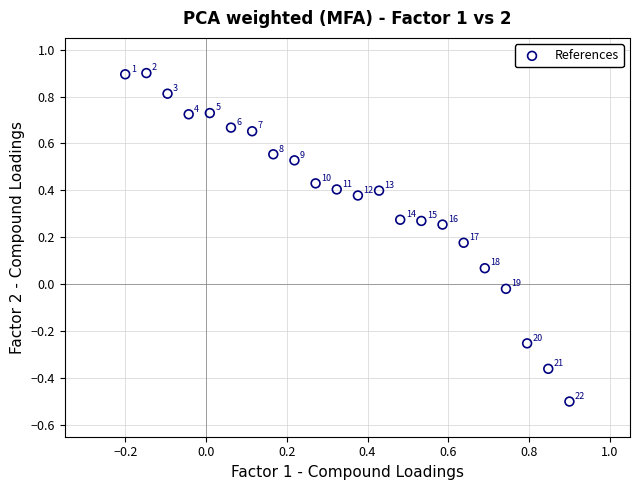

What is the range of Y values (max minus min)?

1.4